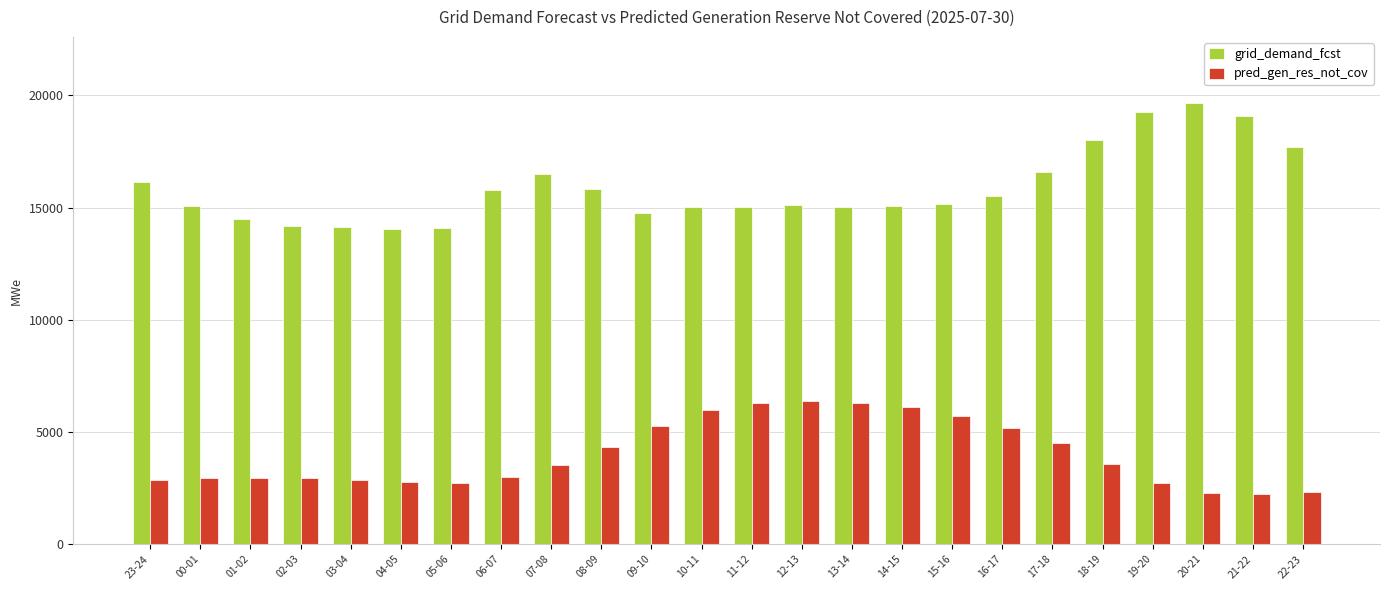

How many data points in pred_gen_res_not_cov are less than 3509?

12